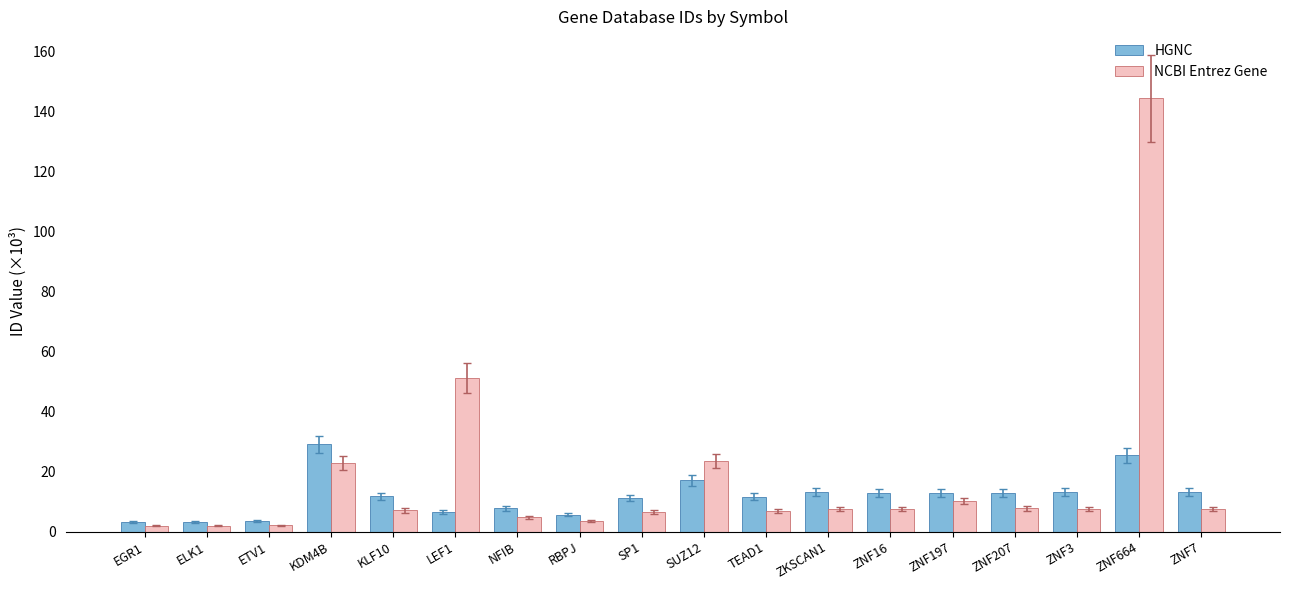

What is the difference between the highest and lowest values at EGR1?

1.3